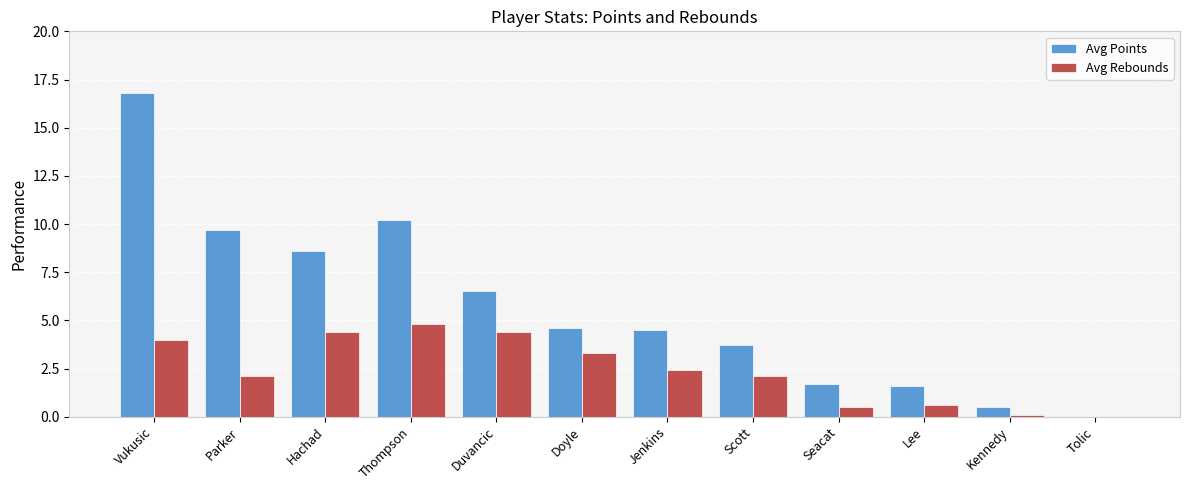

Does the chart contain stacked bars?

No